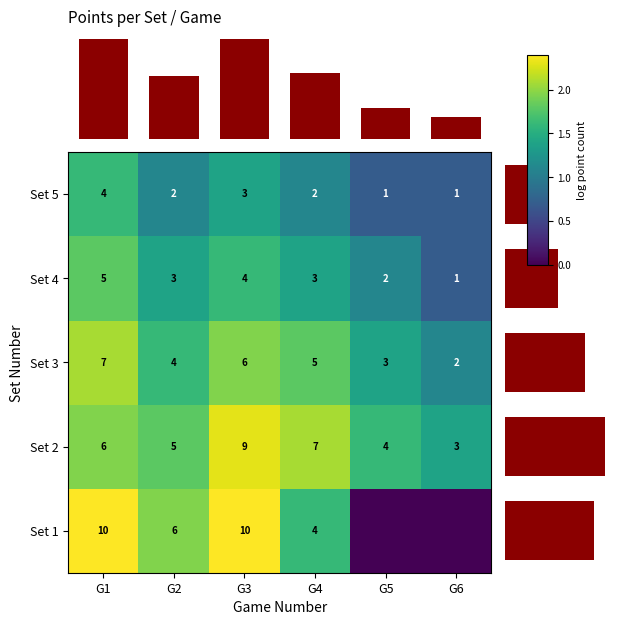

At which label does Set 3 first exceed 5?

G1